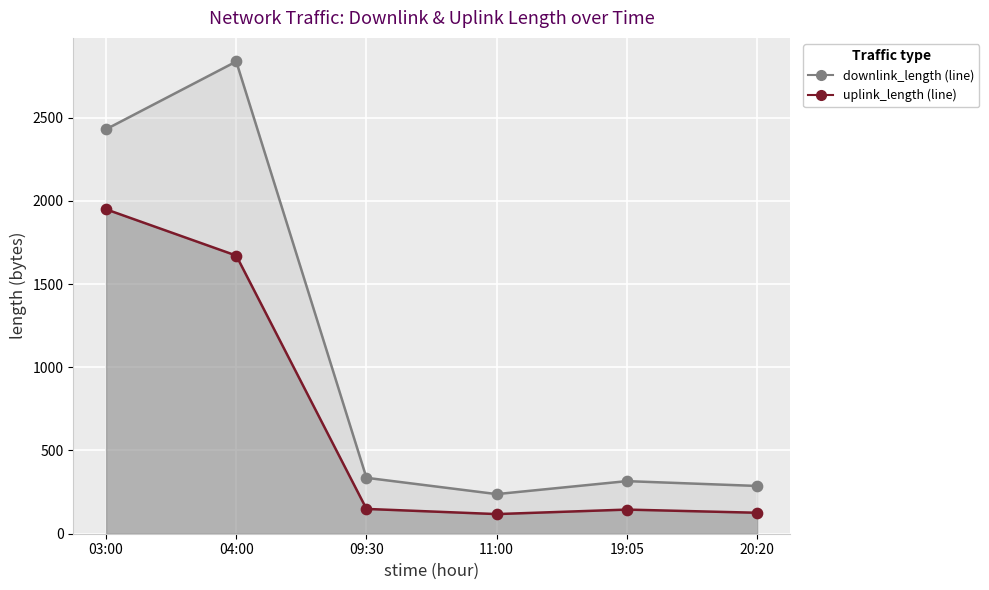

Which series reaches the minimum Y coordinate?

uplink_length